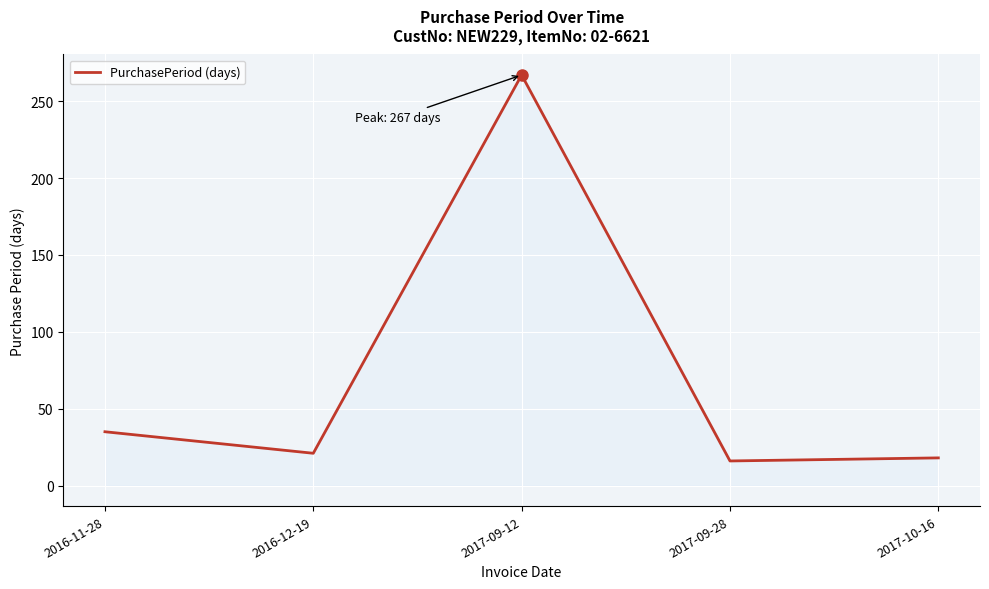

True or false: the data shows 18 at 2017-10-16.

True